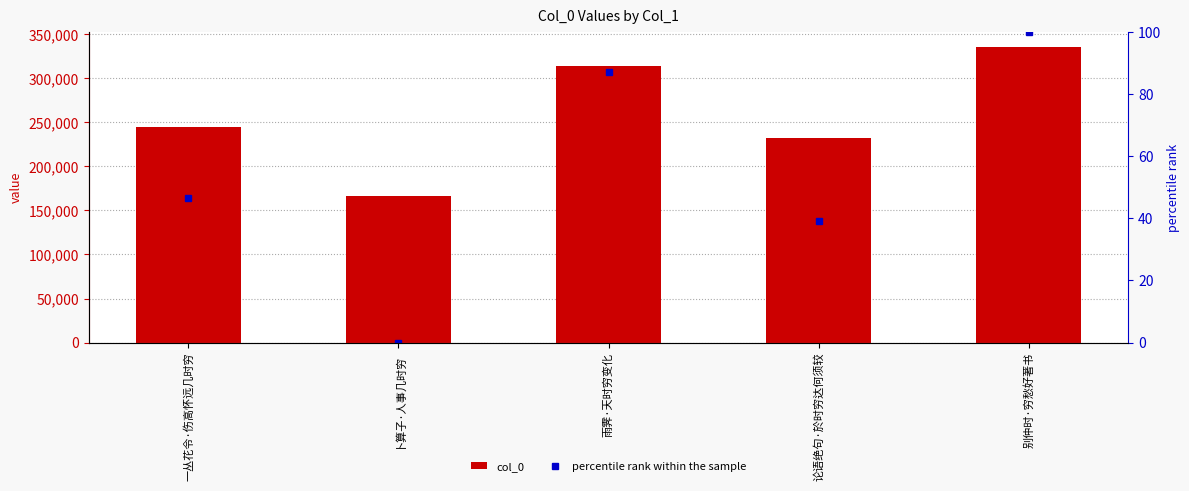

Which series changed the most between 卜算子·人事几时穷 and 雨霁·天时穷变化?

col_0